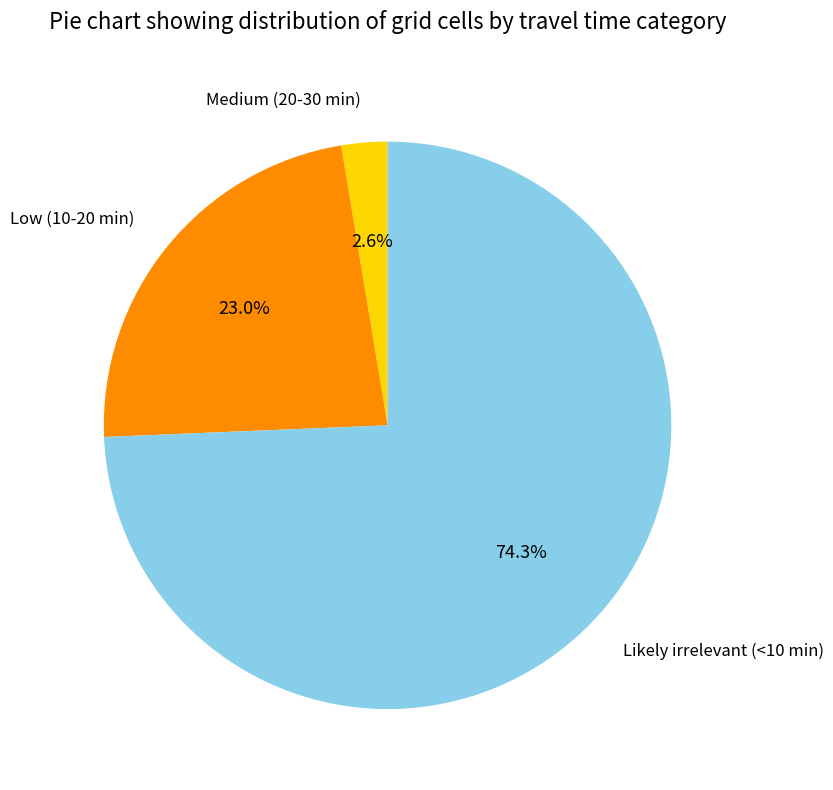

Is it true that Low (10-20 min) is 14% of the pie?

False